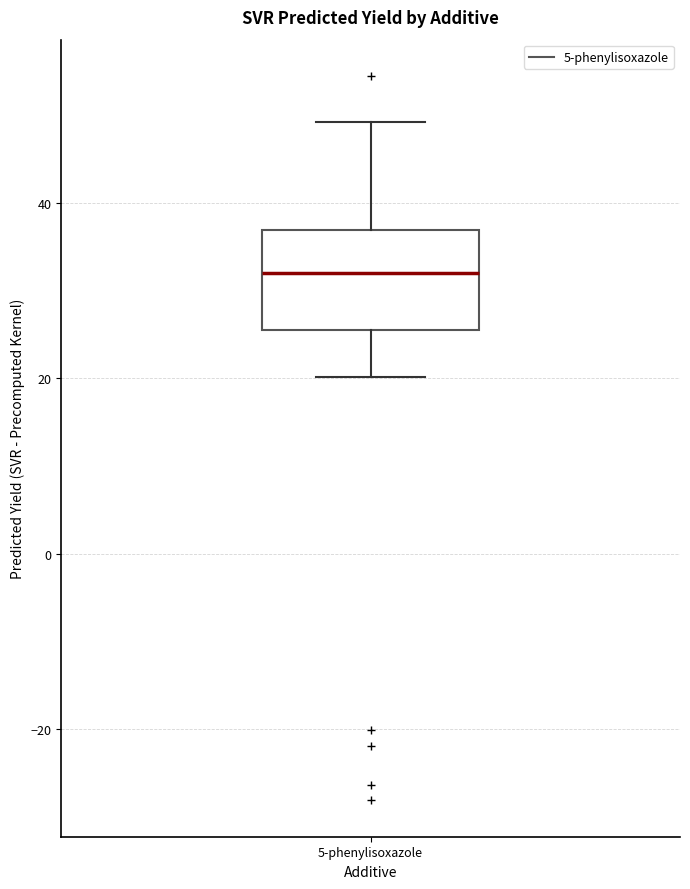

Read this box plot against the y-axis: the position of the median line, the range covered by the box, and the ends of both whiskers. The values are not printed on the chart, so give them approximately, as read against the axis.

median 32, box 26 to 36, whiskers 20 to 50